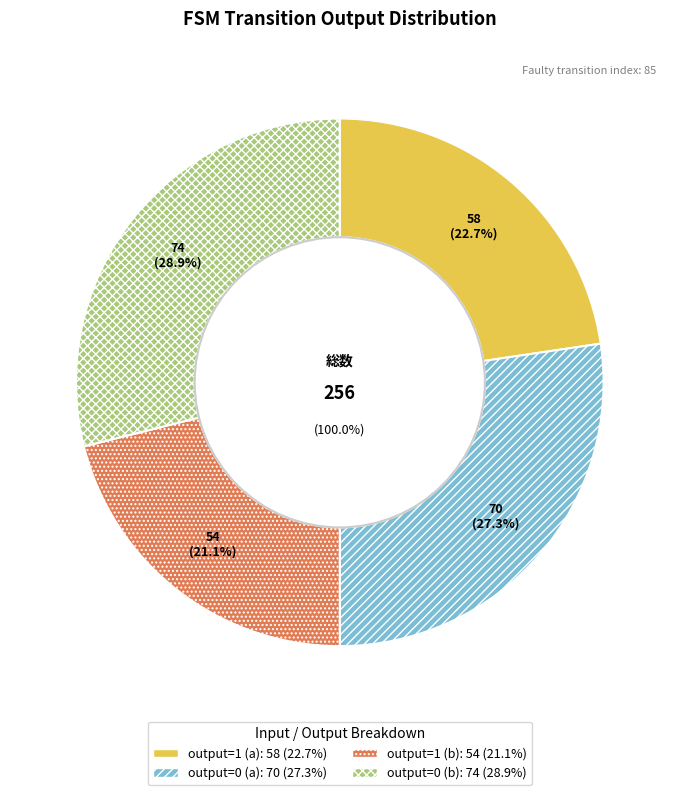

To the nearest percent, what percentage of the pie is output=0 (b)?

29%